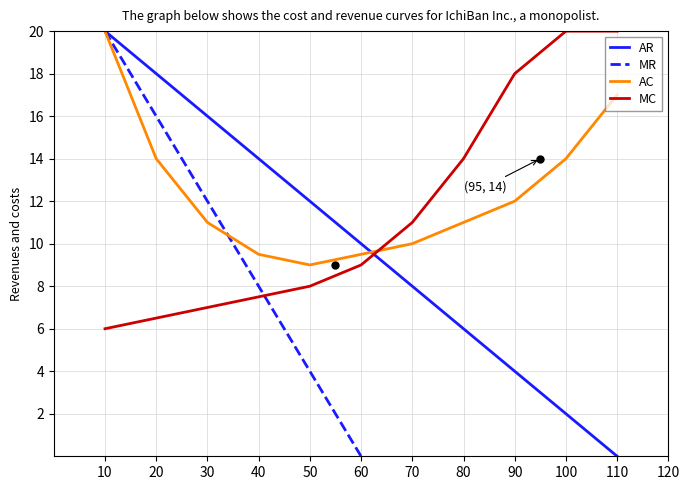

At how many categories does at least one series exceed -14?

11